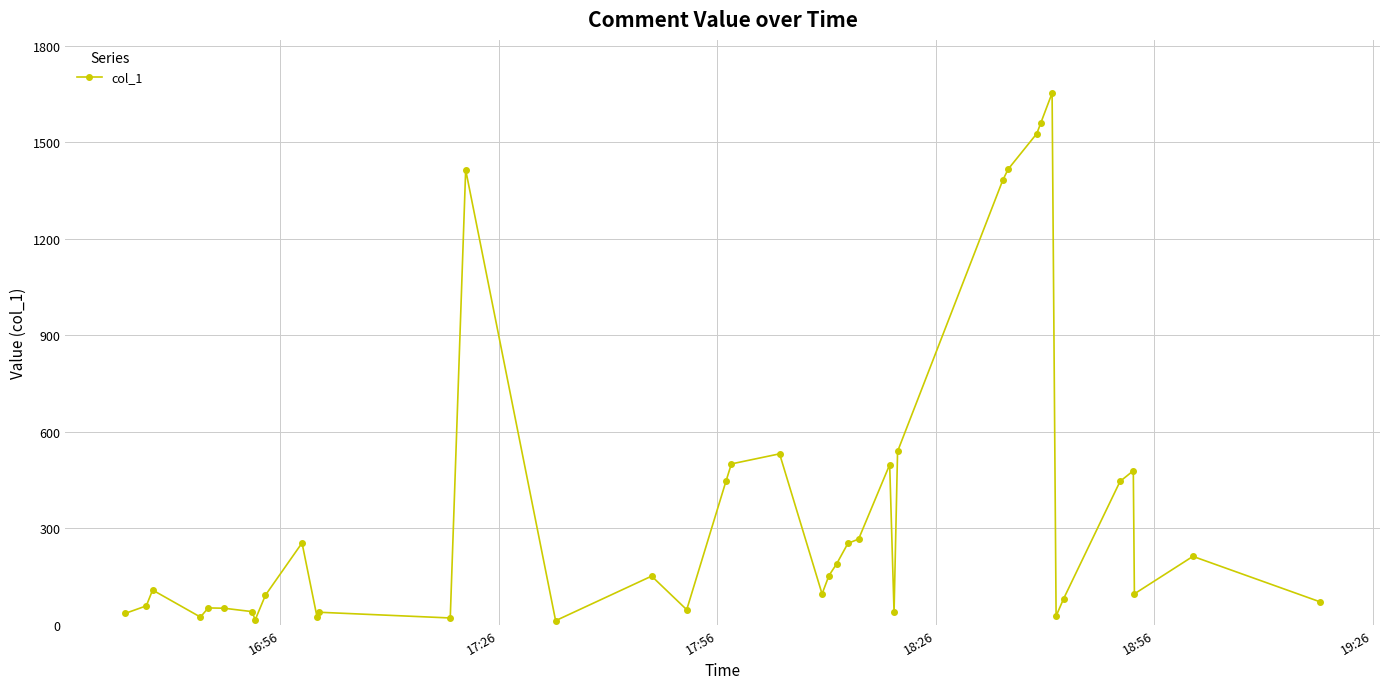

What is the difference between the second highest and minimum values?

1548.2